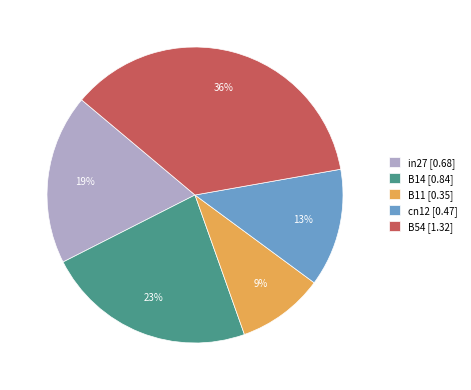

Rank the categories by value from highest to lowest.

B54, B14, in27, cn12, B11